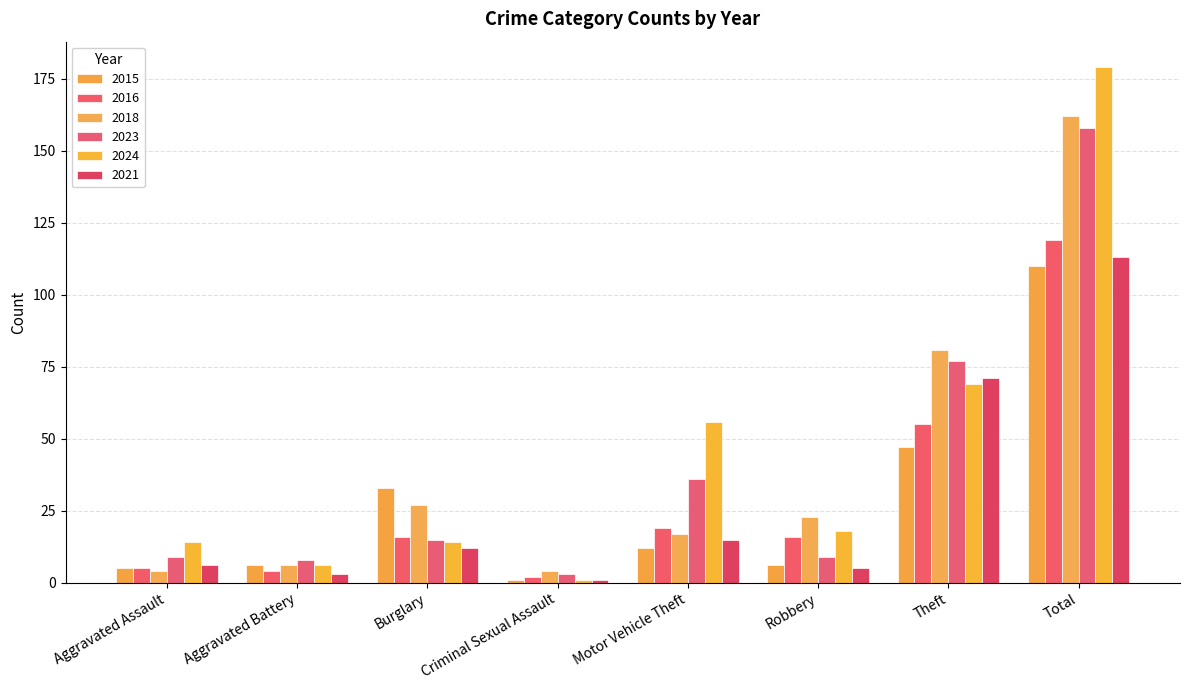

Between Criminal Sexual Assault and Motor Vehicle Theft, which series saw the biggest shift?

2024